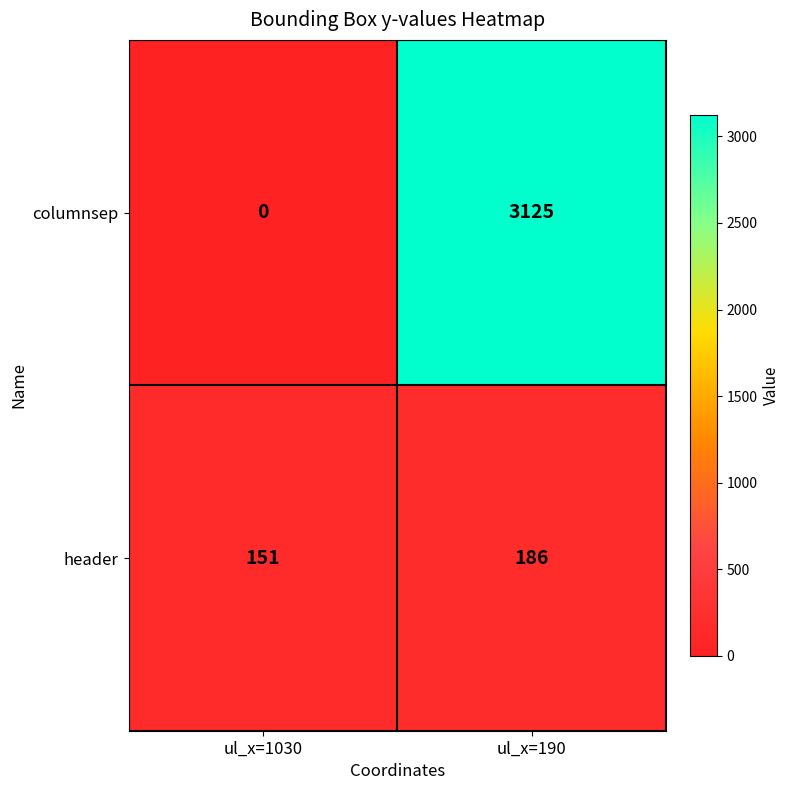

List the series in order of their overall mean, lowest first.

header, columnsep